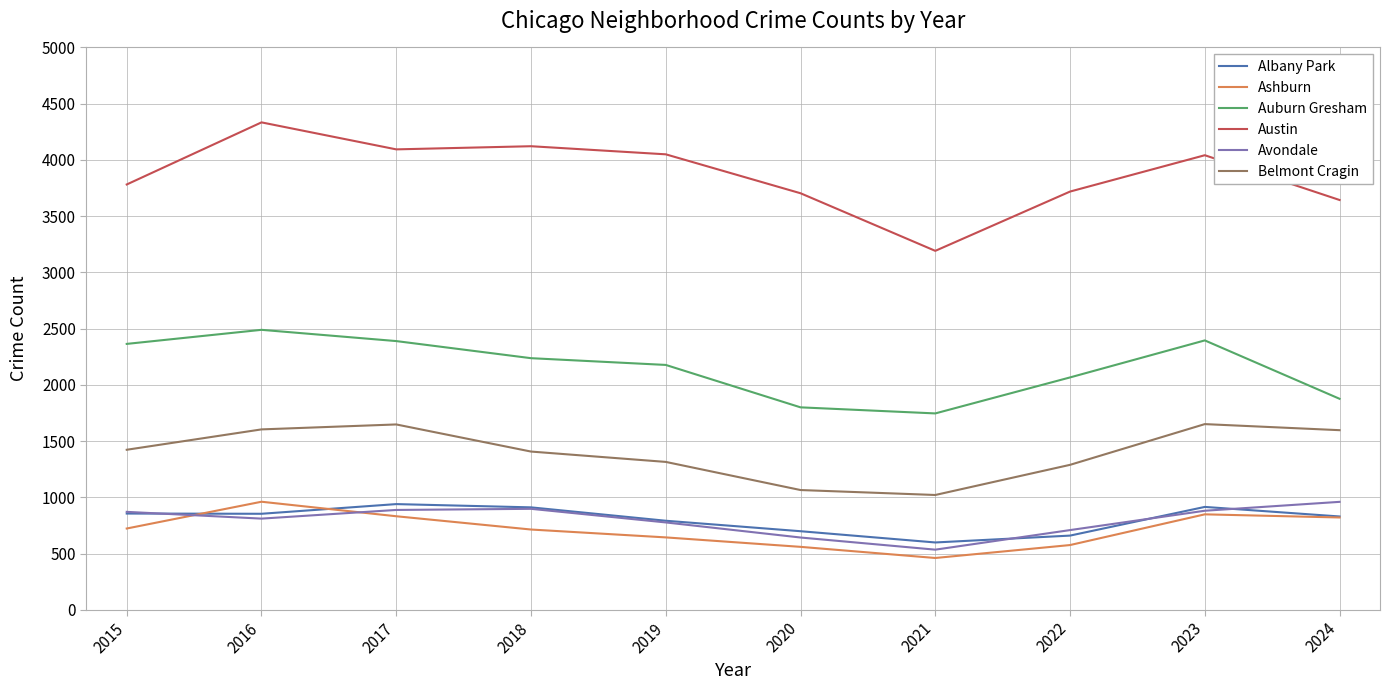

At which category does Avondale reach its first local valley?

2016